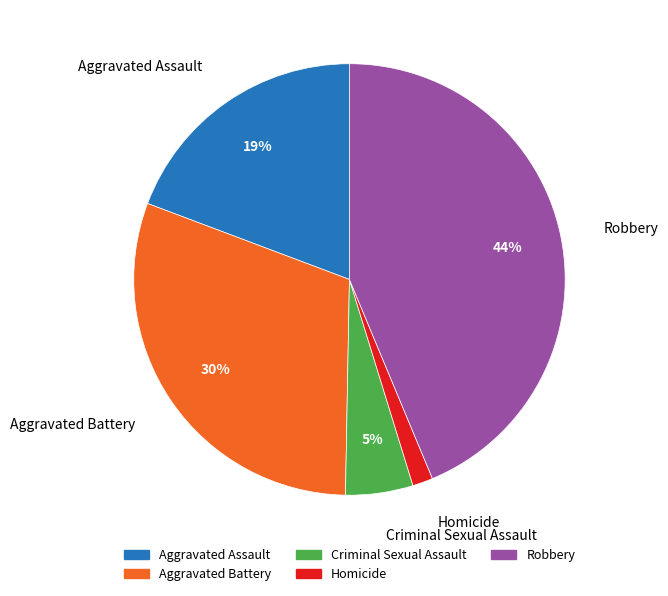

Which has a higher value, Aggravated Battery or Homicide?

Aggravated Battery